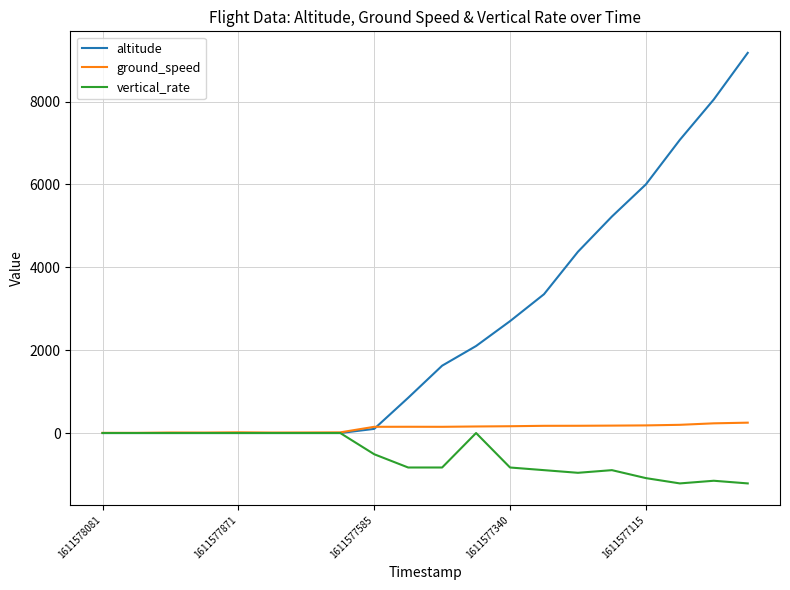

What is the smallest value displayed?

-1216